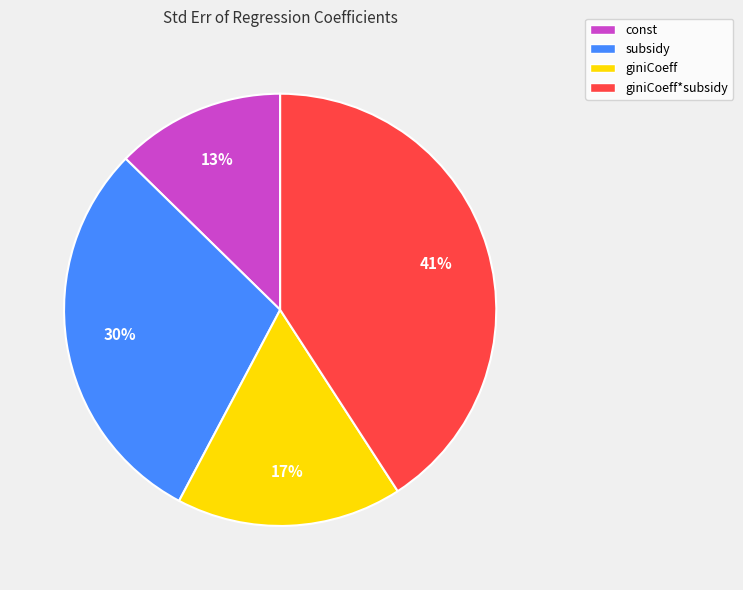

Which slice is the largest?

giniCoeff*subsidy